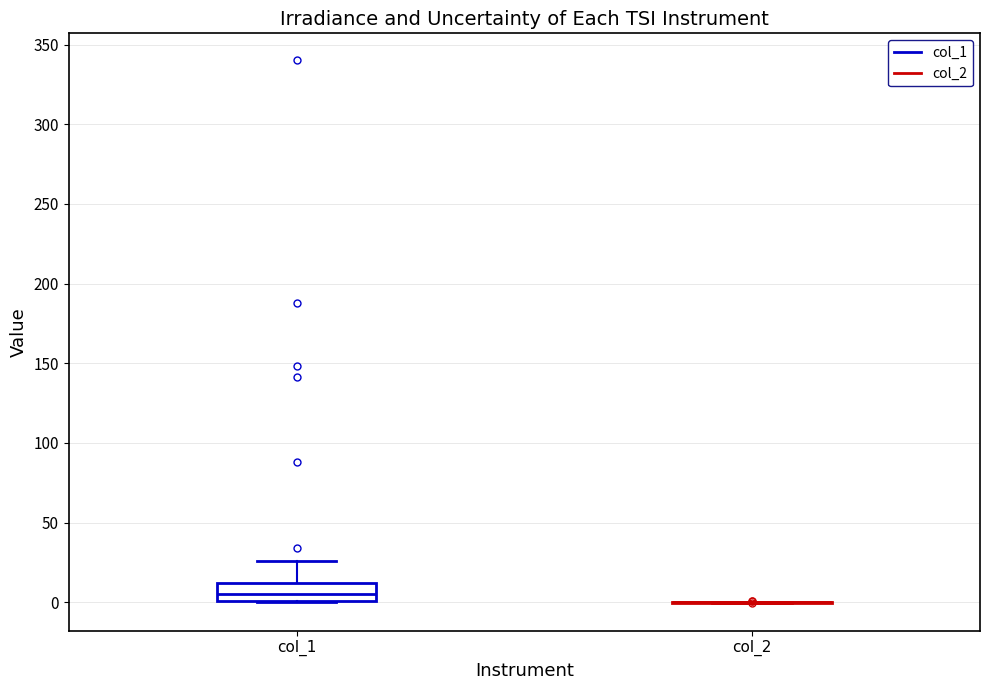

Where does the upper whisker of the box for col_1 end on the y-axis? The values are not printed on the chart, so give them approximately, as read against the axis.

25